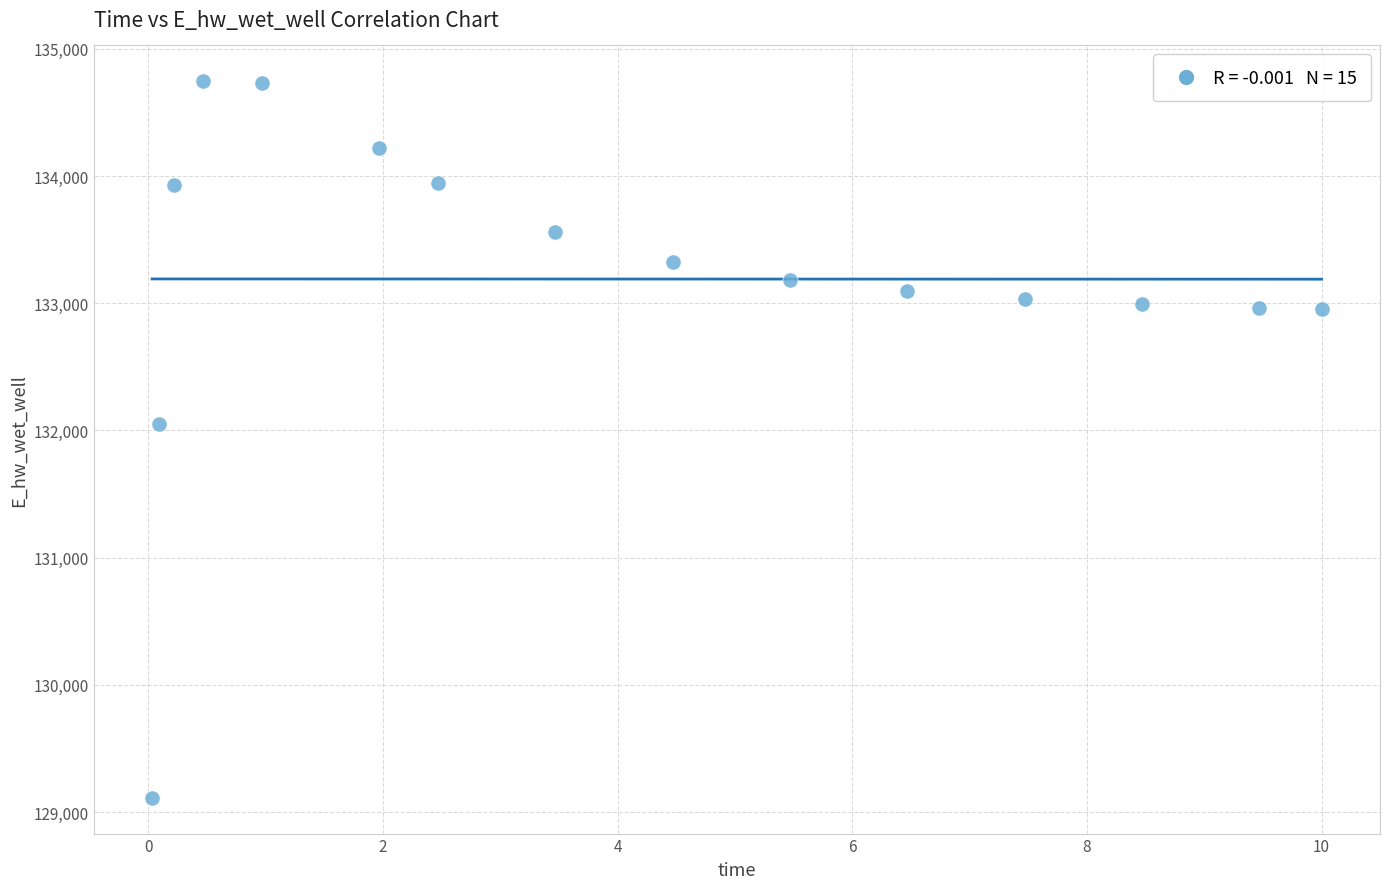

What Y value in the scatter plot is closest to 131928?

132051.6